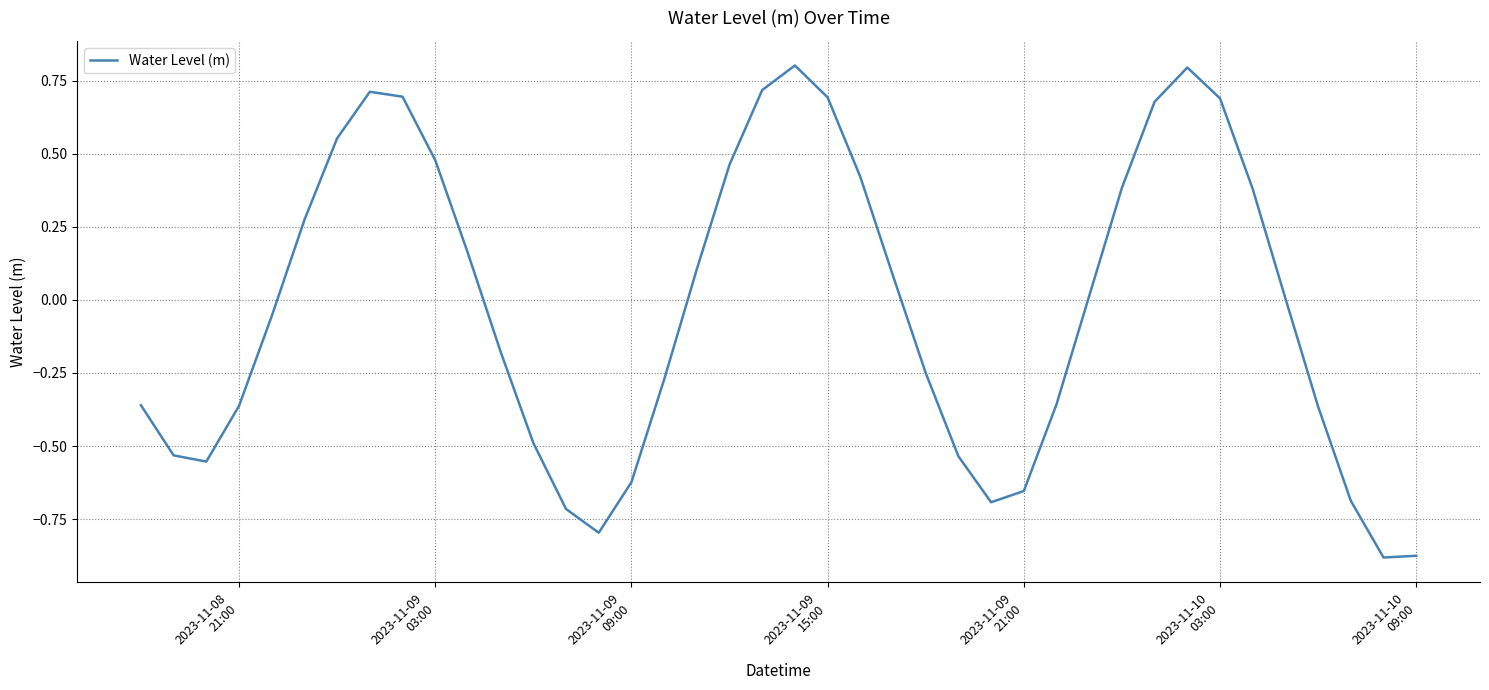

What is the difference between the maximum and minimum values?

1.7